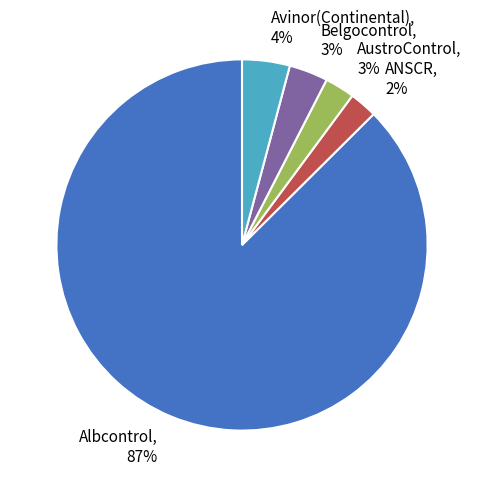

Count the number of slices in the pie.

5